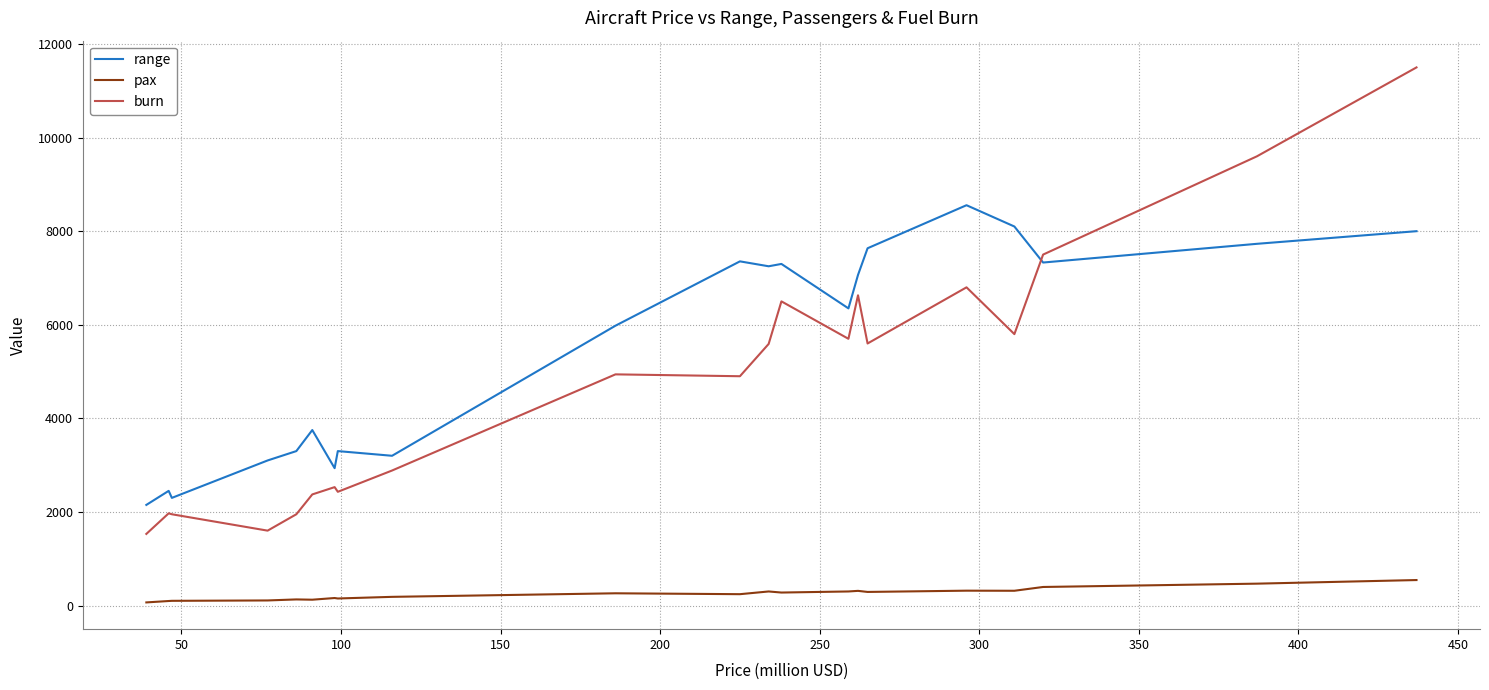

True or false: burn and pax cross at least once.

False